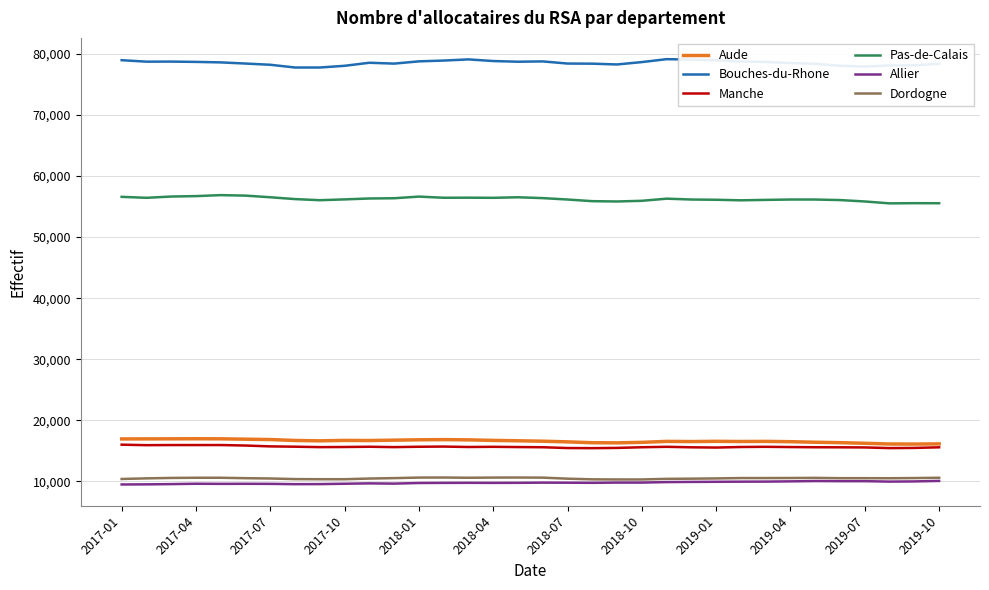

True or false: Dordogne and Aude cross at least once.

False